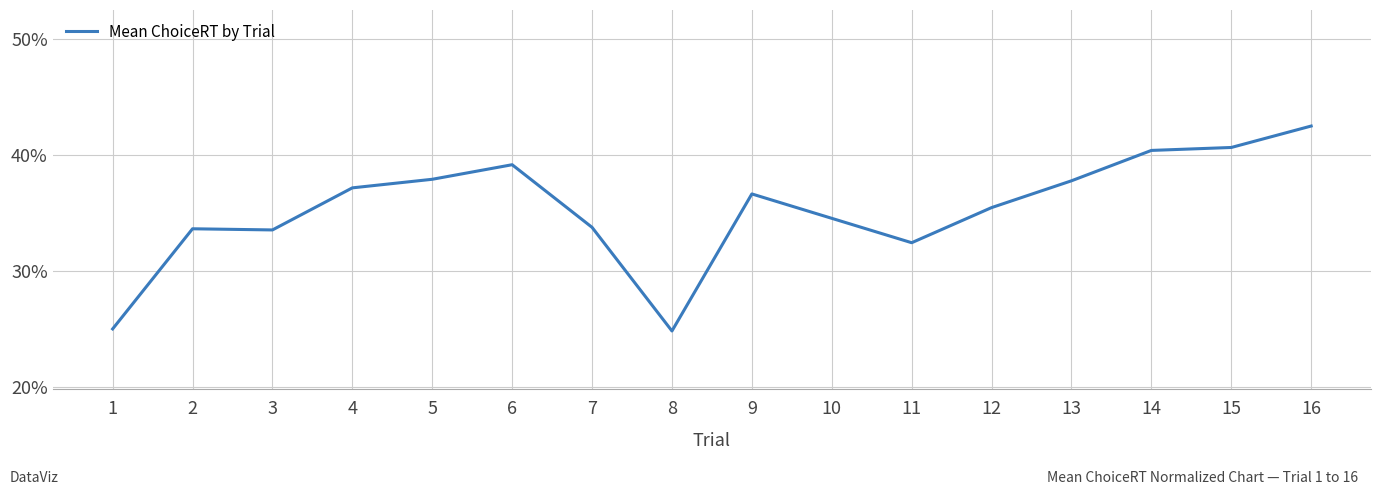

Where does the data first go above 36?

4